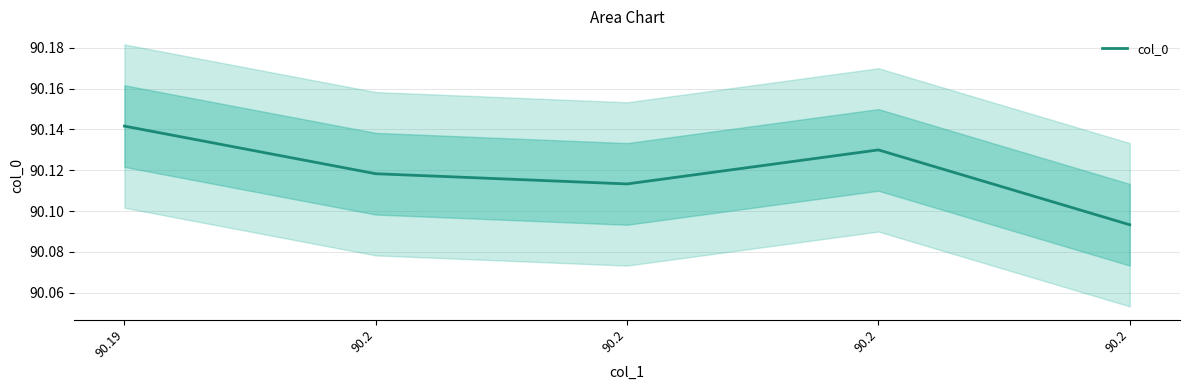

How many points are higher than both their immediate neighbors (excluding endpoints)?

1